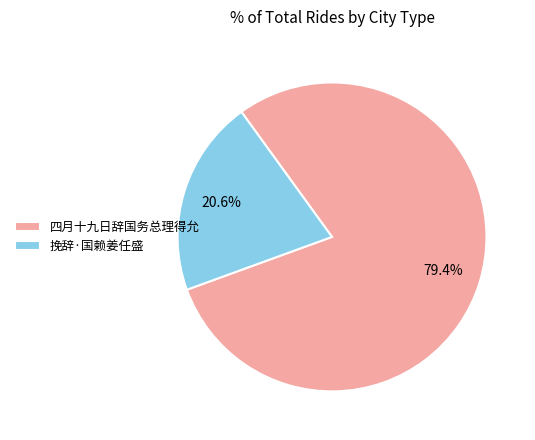

What is the largest slice in the pie chart?

四月十九日辞国务总理得允